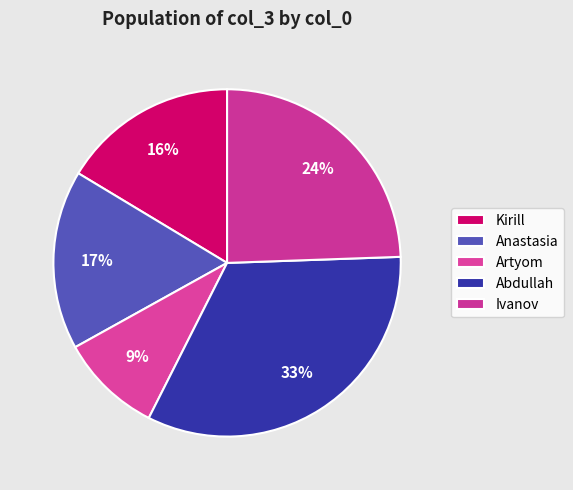

Does Artyom represent more than half of the total?

No